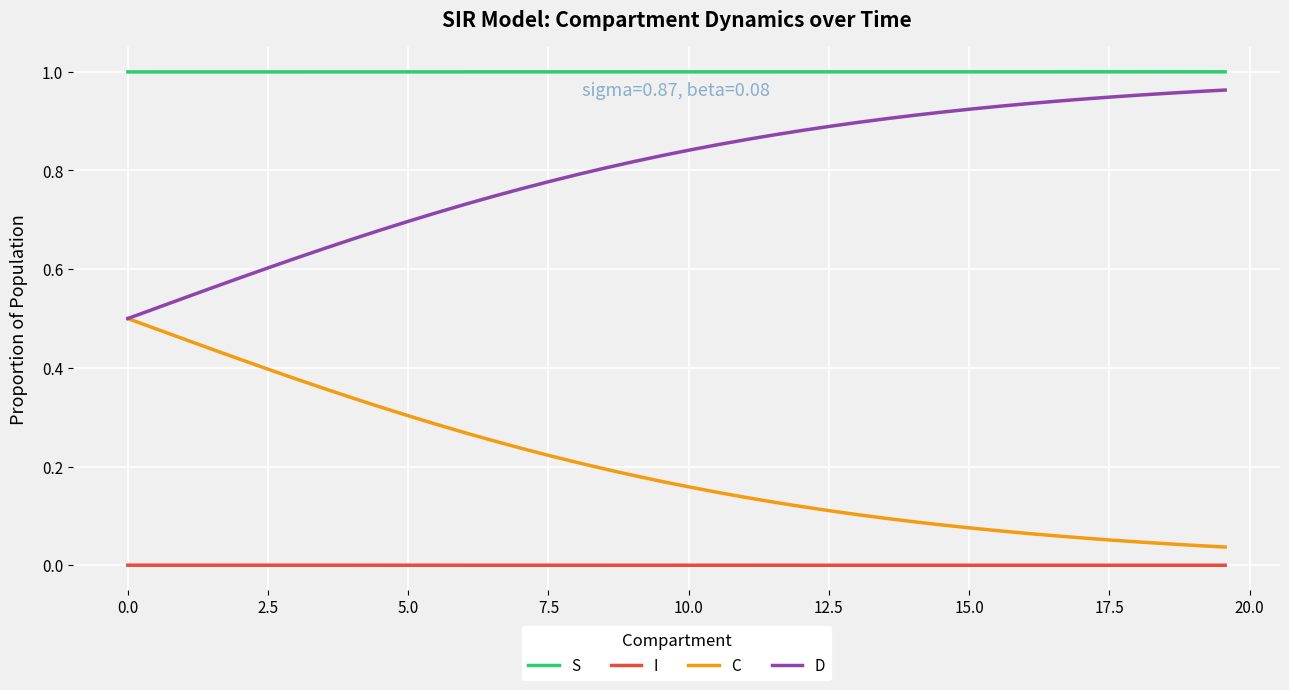

List the series in order of their overall mean, highest first.

S, D, C, I